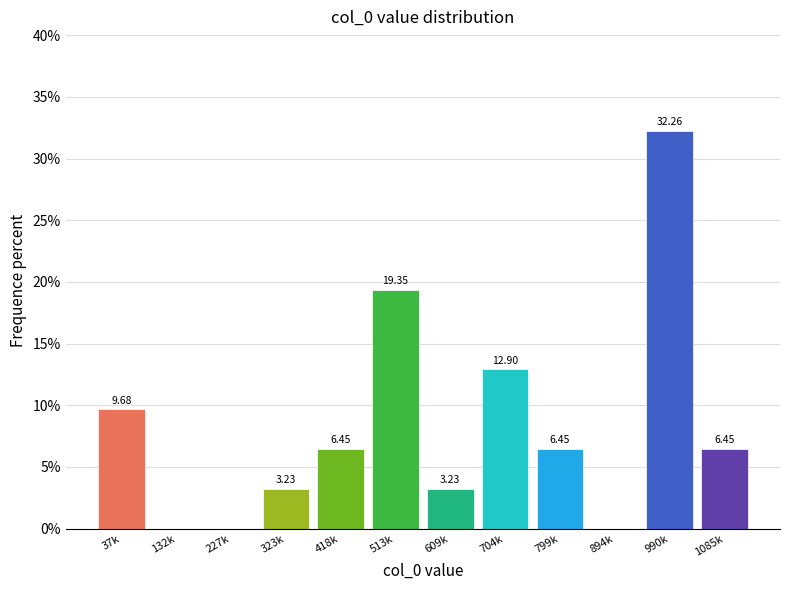

What is the sum of all values?

100.0